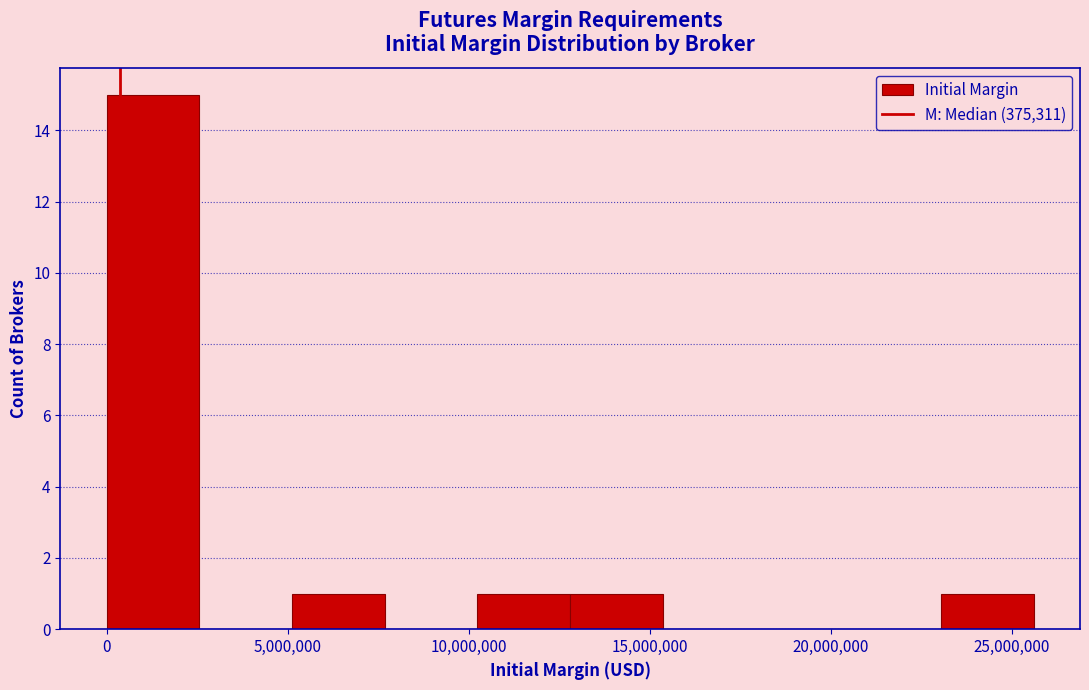

Which range on the x-axis has the tallest bar?

0 to 2500000